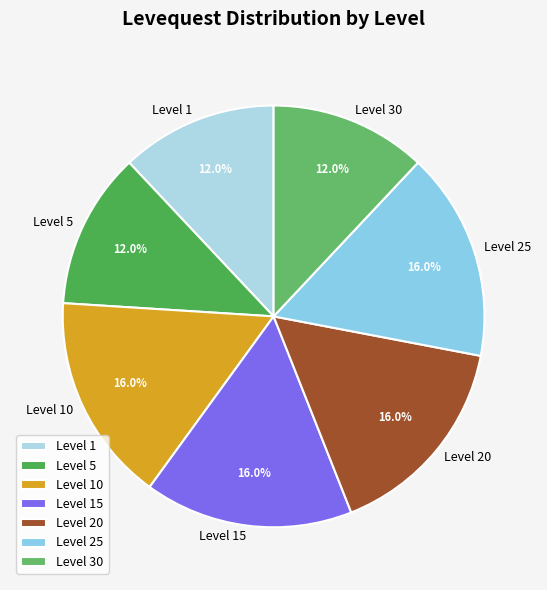

Does any single category account for the majority?

No